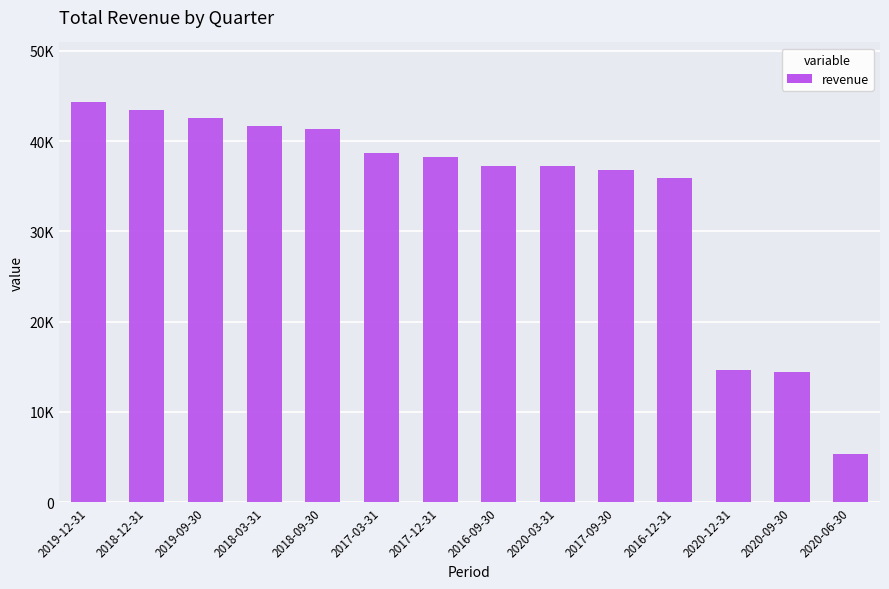

What is the change in value from 2018-03-31 to 2017-12-31?

-3500